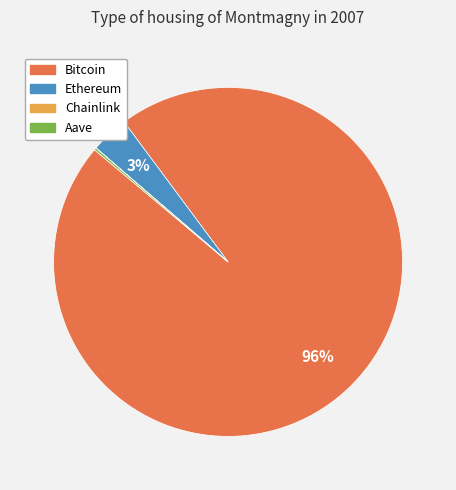

What is the largest slice in the pie chart?

Bitcoin